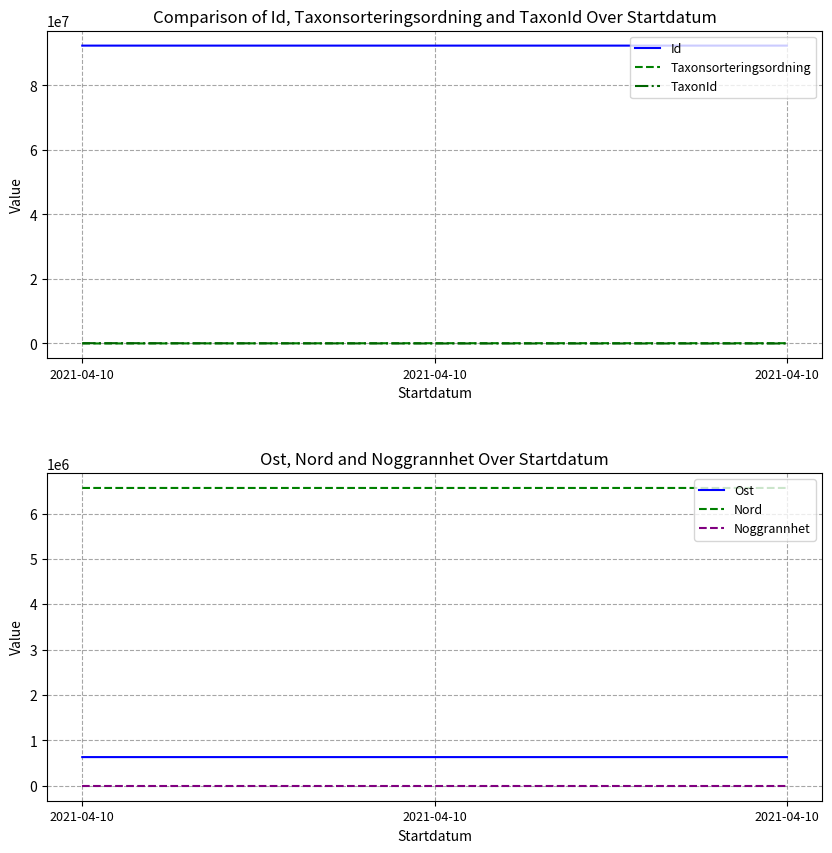

Reading left to right, list all the values displayed in this chart.

Id: 2021-04-10=92331751.0	2021-04-10=92331911.0	2021-04-10=92331788.0
Taxonsorteringsordning: 2021-04-10=4717.0	2021-04-10=89410.0	2021-04-10=89392.0
TaxonId: 2021-04-10=102306.0	2021-04-10=5432.0	2021-04-10=1202.0
Ost: 2021-04-10=633236.1	2021-04-10=633218.8	2021-04-10=633223.9
Nord: 2021-04-10=6563992.2	2021-04-10=6564004.9	2021-04-10=6564004.1
Noggrannhet: 2021-04-10=5.0	2021-04-10=5.0	2021-04-10=5.0